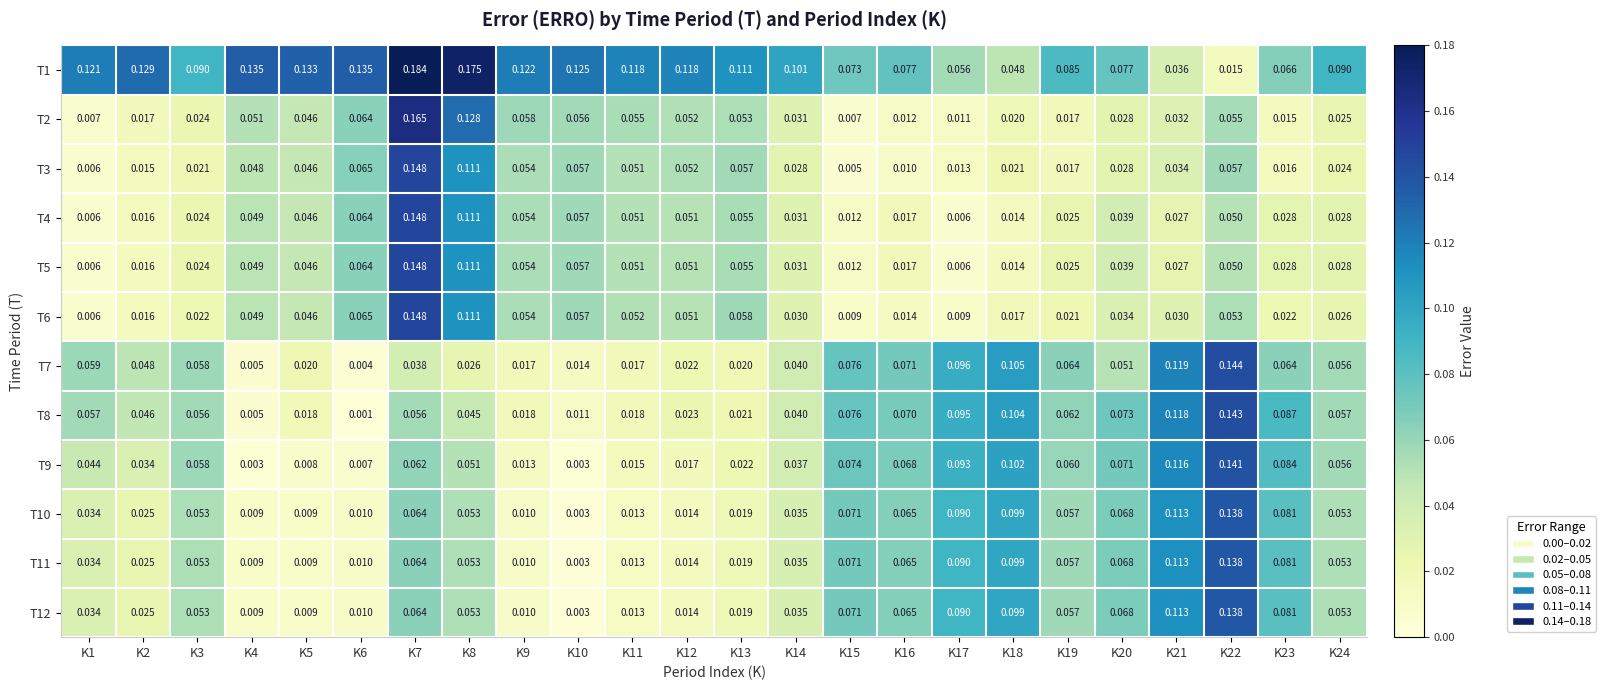

Is the value of T5 at K19 greater than the value of T11 at K10?

Yes